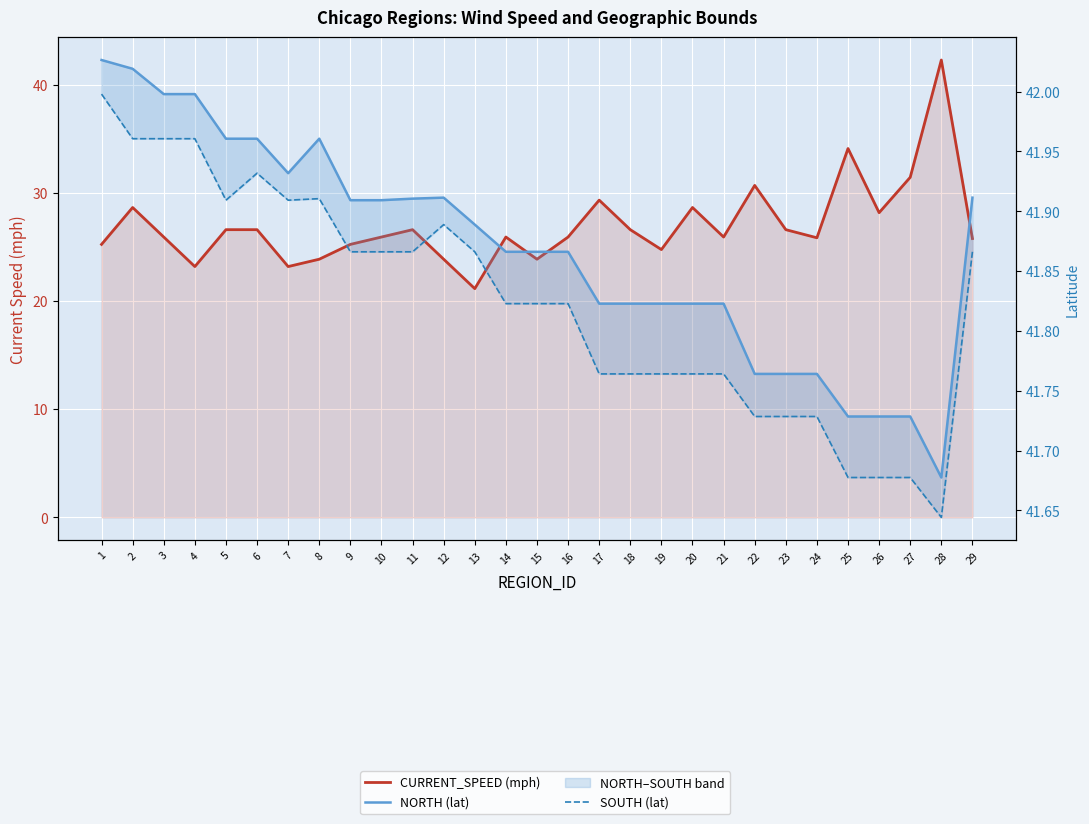

Which series has the largest total across all categories?

NORTH (lat)